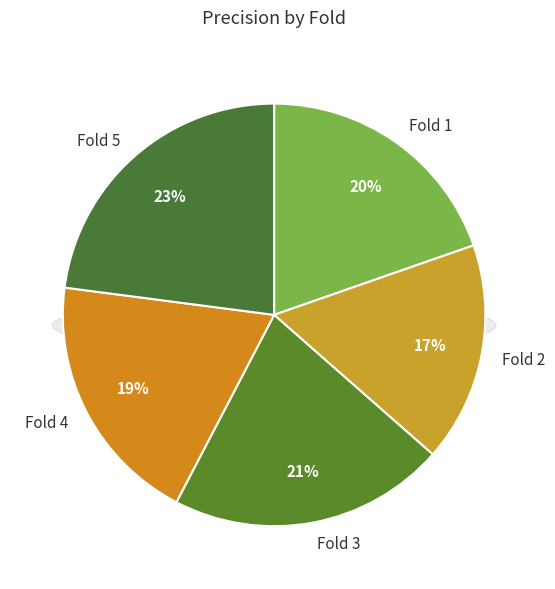

Is there a majority slice in this chart?

No